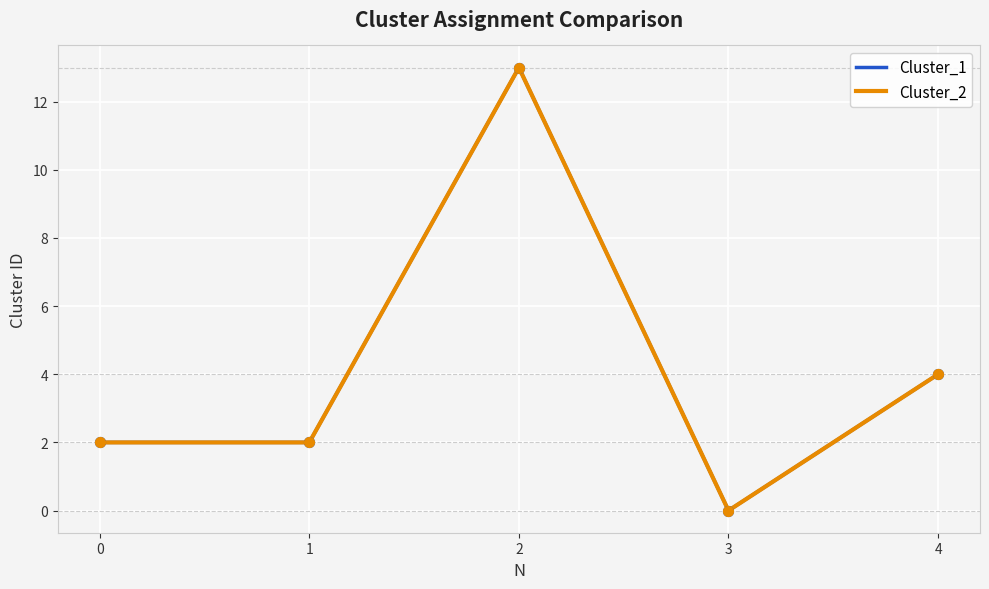

Is the value of Cluster_1 at 2 greater than the value of Cluster_2 at 1?

Yes